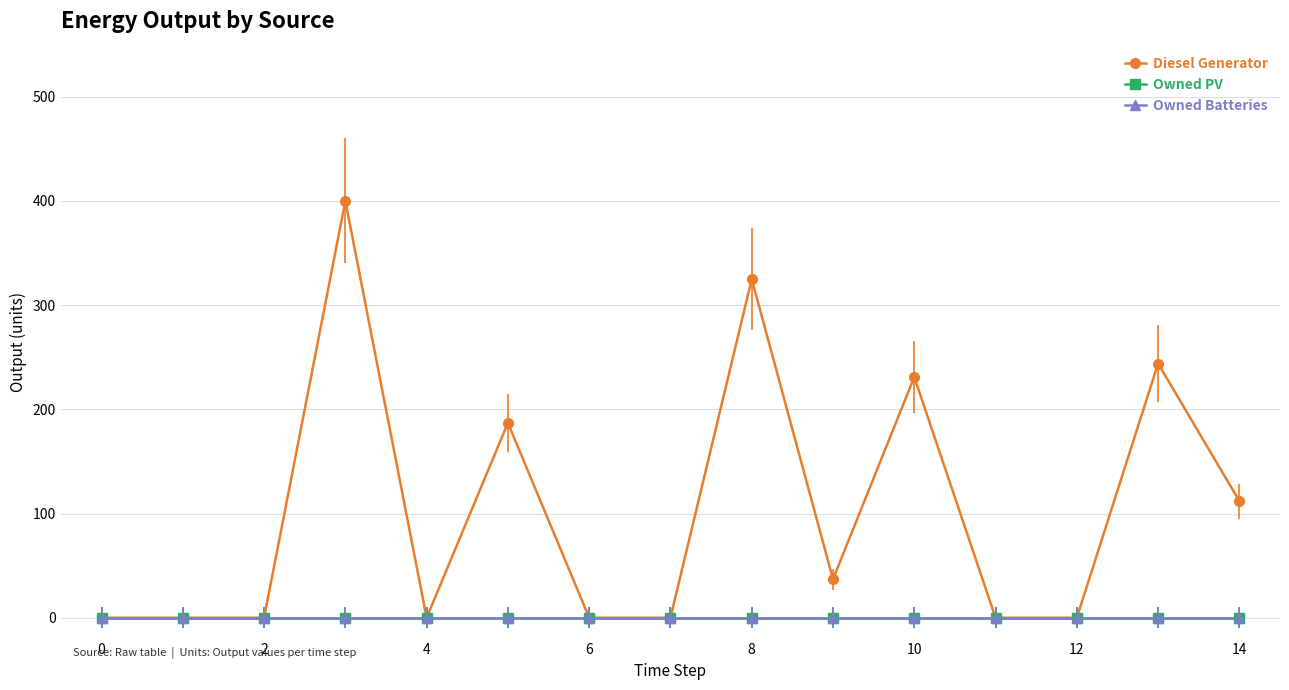

Reading left to right, list all the values displayed in this chart.

Diesel Generator: 0	0	0	400	0	187	0	0	325	37	231	0	0	244	112
Owned PV: 0	0	0	0	0	0	0	0	0	0	0	0	0	0	0
Owned Batteries: 0	0	0	0	0	0	0	0	0	0	0	0	0	0	0